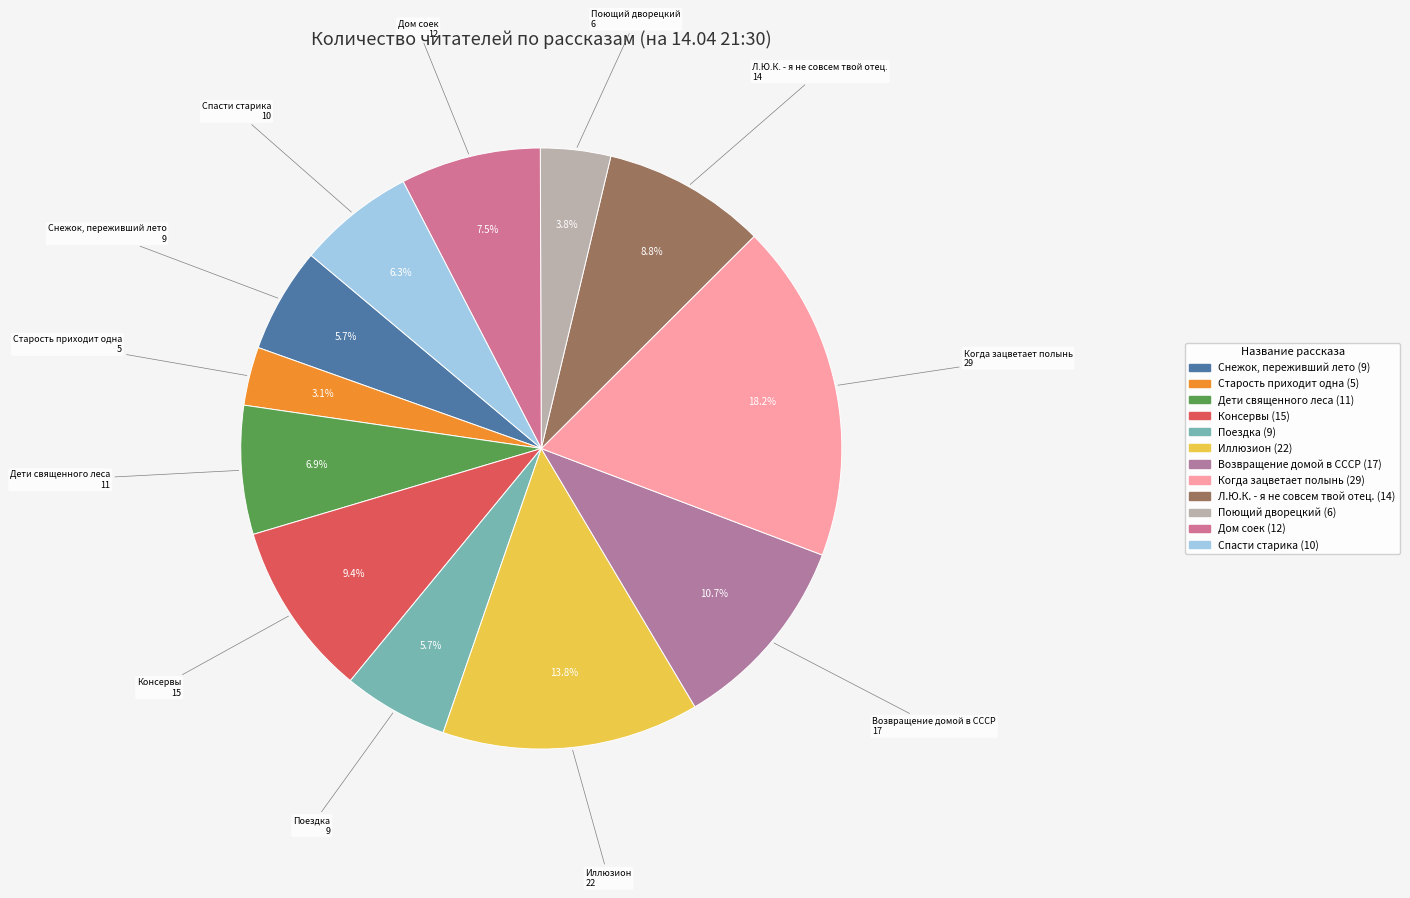

What percentage is NOT represented by Дом соек?

92.5%